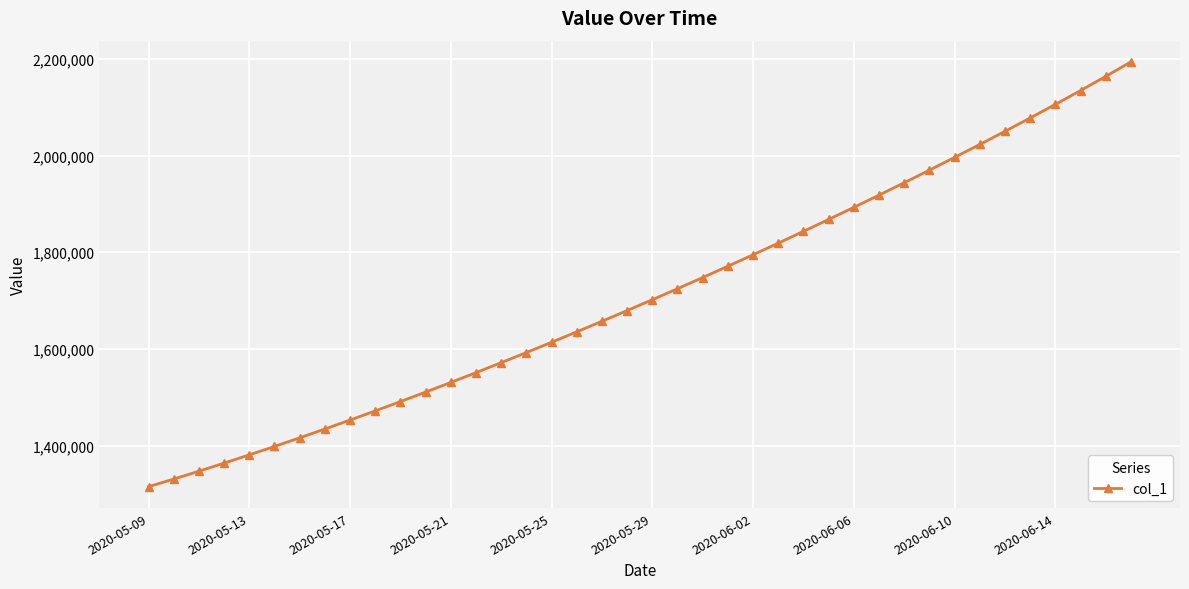

How many lines are shown in the chart?

1